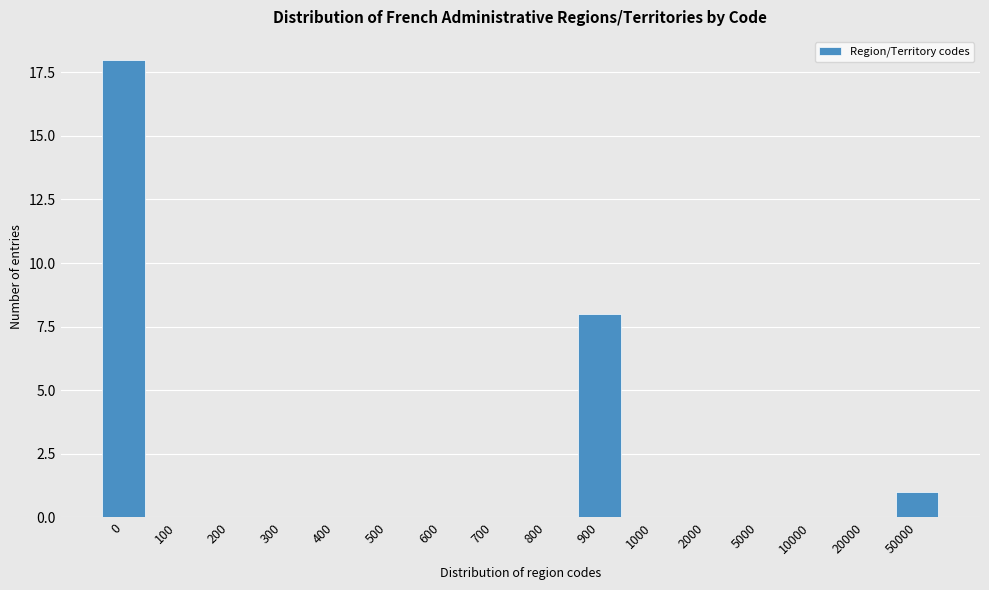

Reading left to right, list all the values displayed in this chart.

0=18	100=0	200=0	300=0	400=0	500=0	600=0	700=0	800=0	900=8	1000=0	2000=0	5000=0	10000=0	20000=0	50000=1